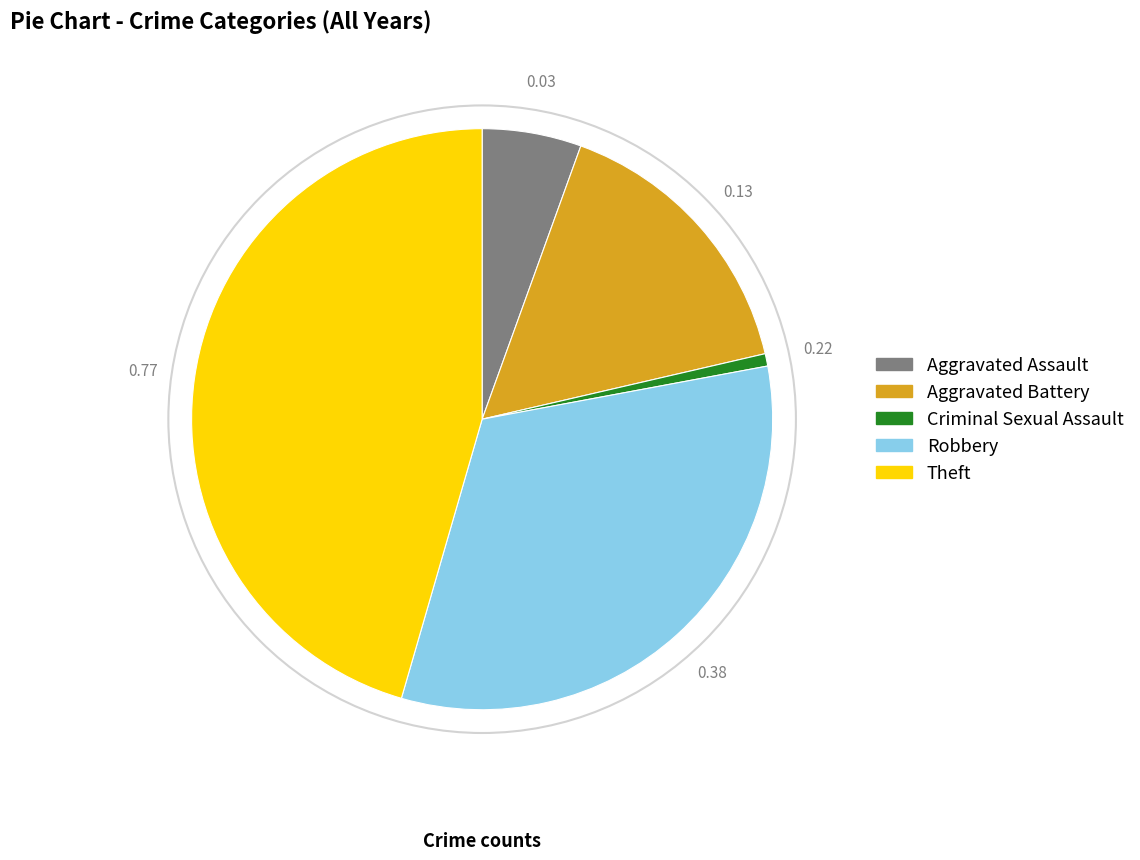

Is there a majority slice in this chart?

No